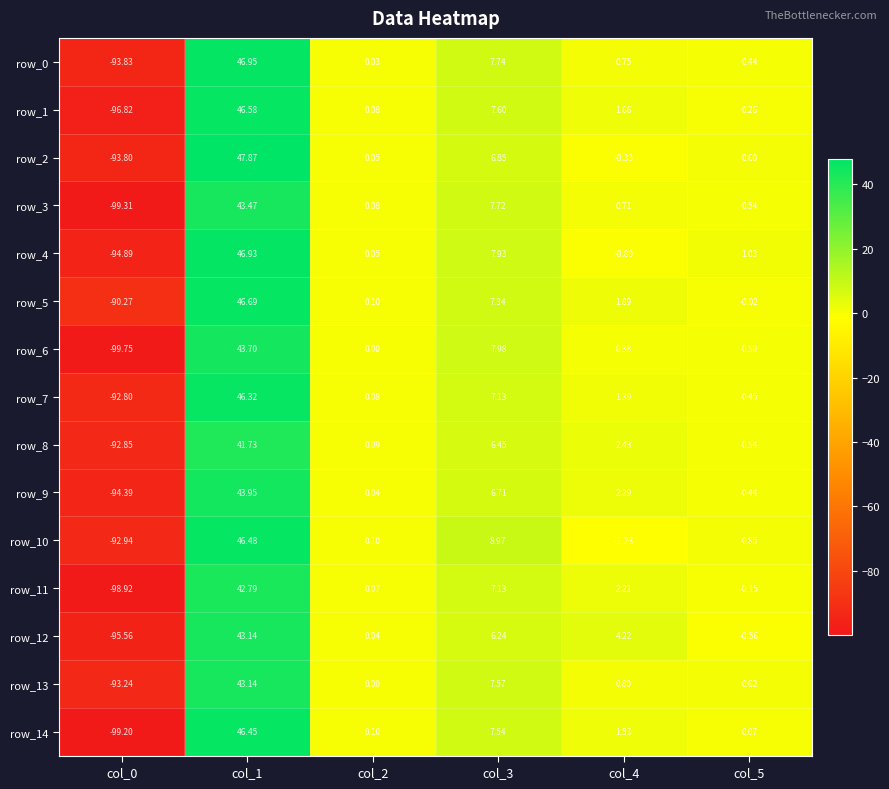

What is the difference between the maximum and second lowest values in the row_14 series?

46.4